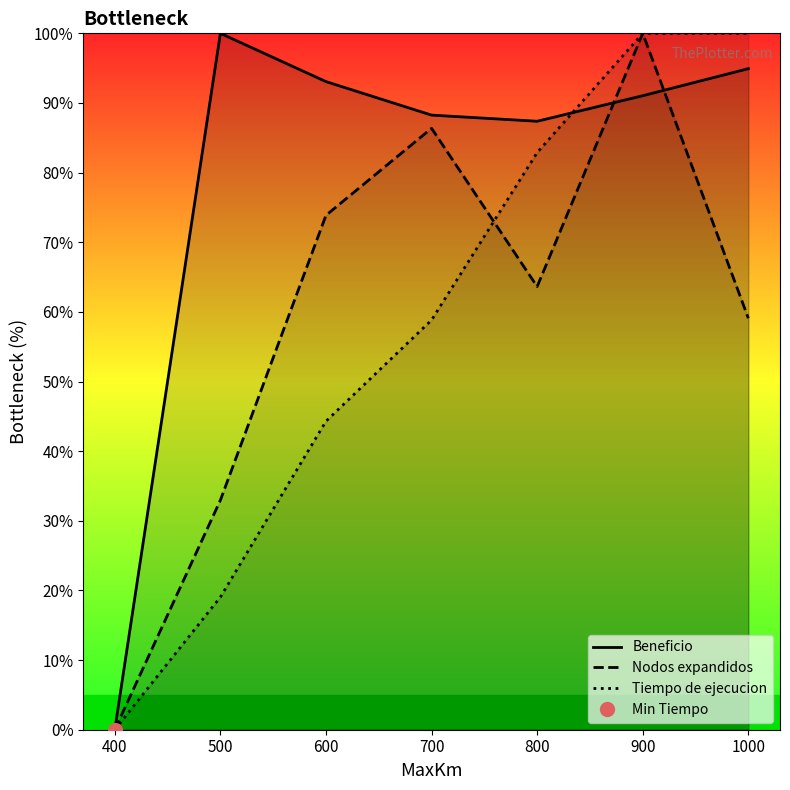

Which category has the lowest value in the Tiempo de ejecucion series?

400